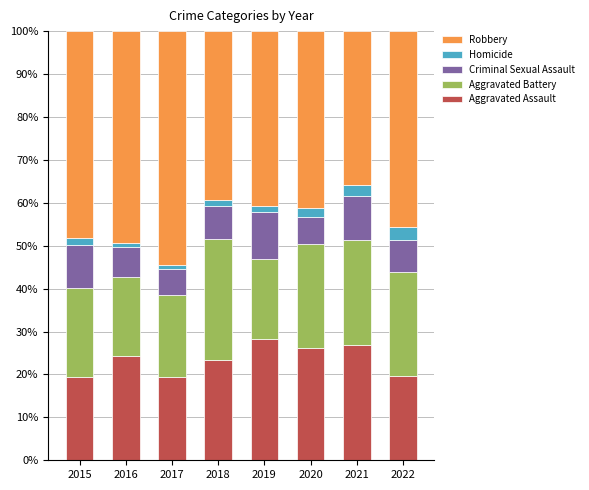

What is the minimum value for Aggravated Assault?

19.4